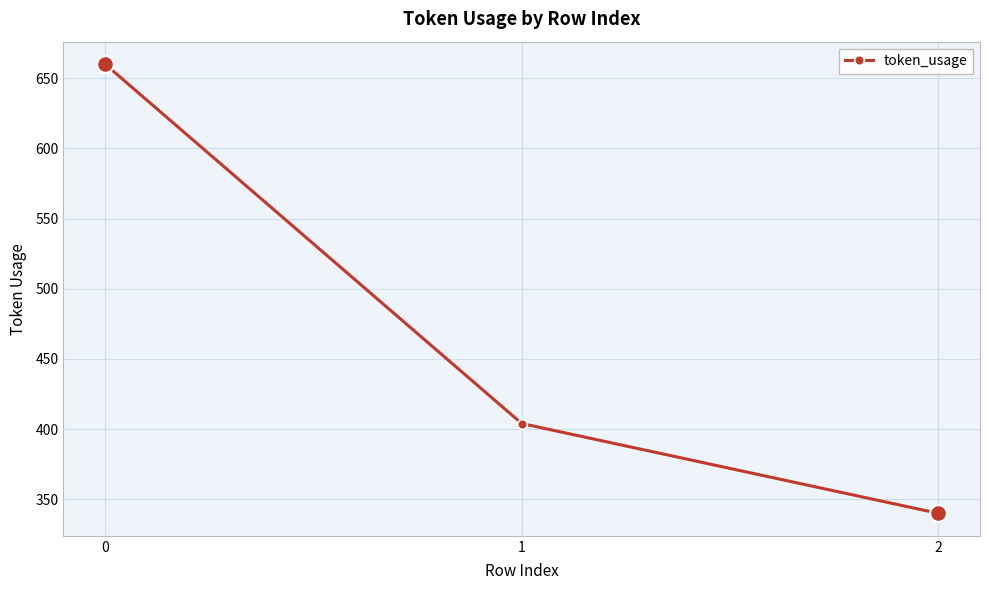

At which category does the chart reach its minimum across all series?

2